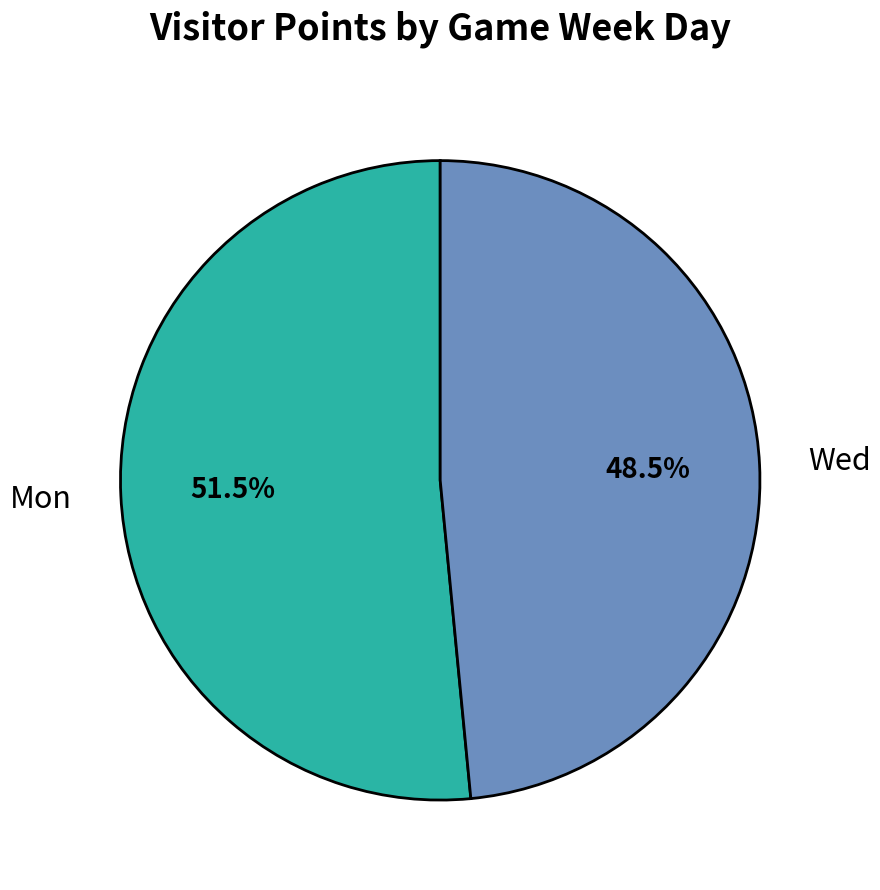

Rank the categories by value from lowest to highest.

Wed, Mon